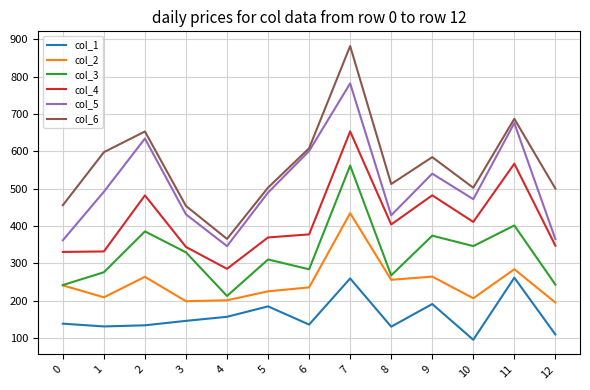

What is the difference between the highest and lowest values at 11?

425.7